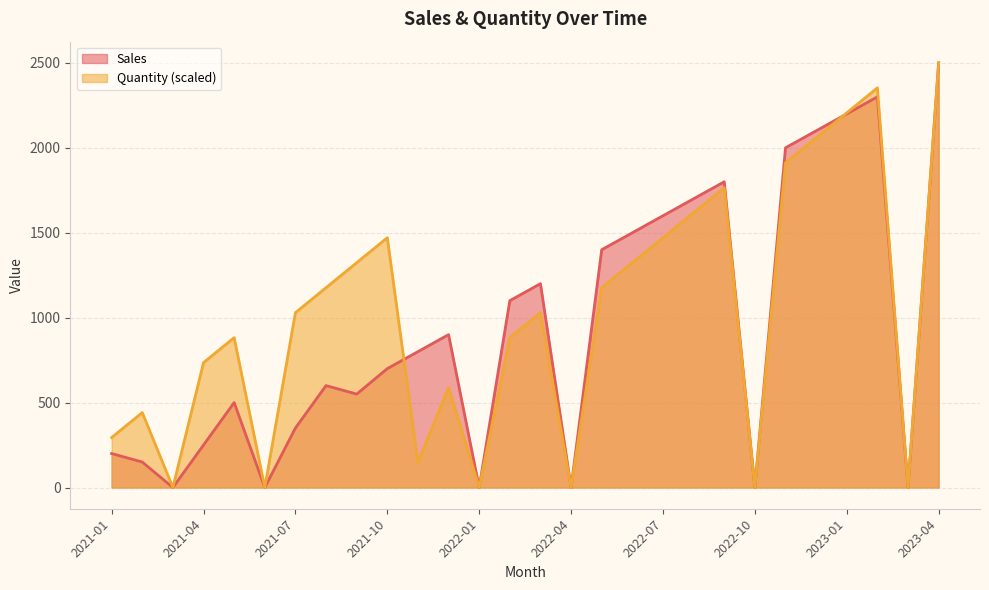

At how many categories does at least one series exceed 73?

22